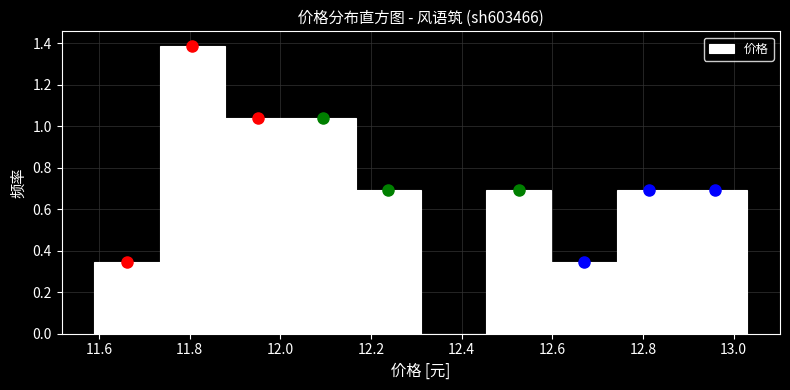

Reading left to right, list every bar in this chart as the range it spans on the x-axis followed by its height. Neither the bar edges nor the heights are printed on the chart, so give them approximately, as read against the axes.

11.590 to 11.734: 0.34
11.734 to 11.878: 1.38
11.878 to 12.022: 1.04
12.022 to 12.166: 1.04
12.166 to 12.310: 0.70
12.310 to 12.454: 0
12.454 to 12.598: 0.70
12.598 to 12.742: 0.34
12.742 to 12.886: 0.70
12.886 to 13.030: 0.70